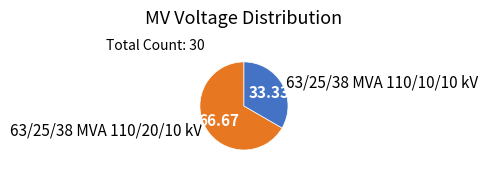

Count the number of slices in the pie.

2